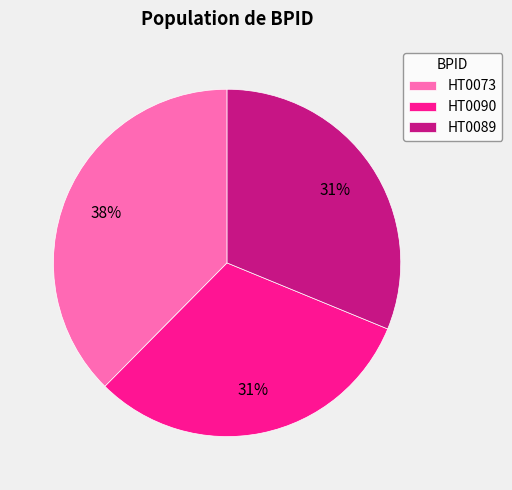

Which has a higher value, HT0090 or HT0073?

HT0073